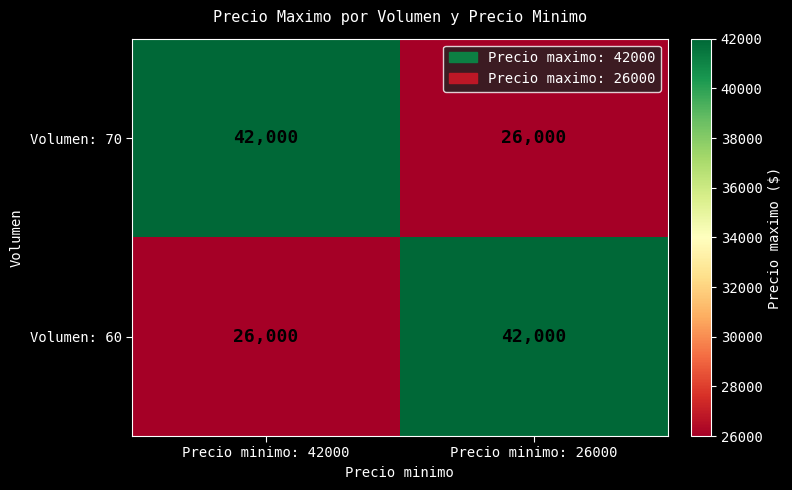

Read the Volumen: 70 value at Precio minimo: 26000, to the nearest 100.

26000